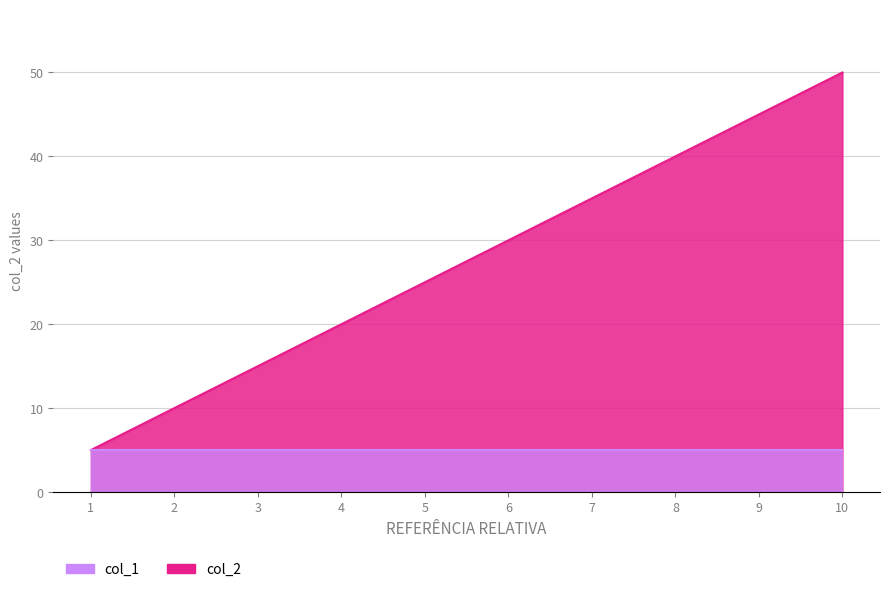

At which category does the chart reach its minimum across all series?

1